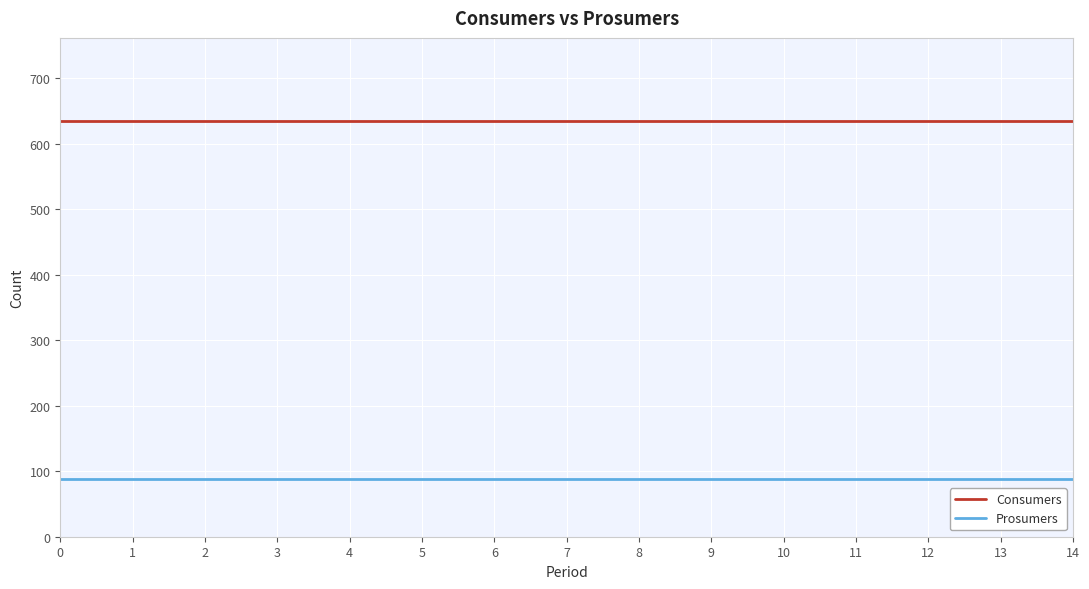

True or false: Consumers and Prosumers cross at least once.

False